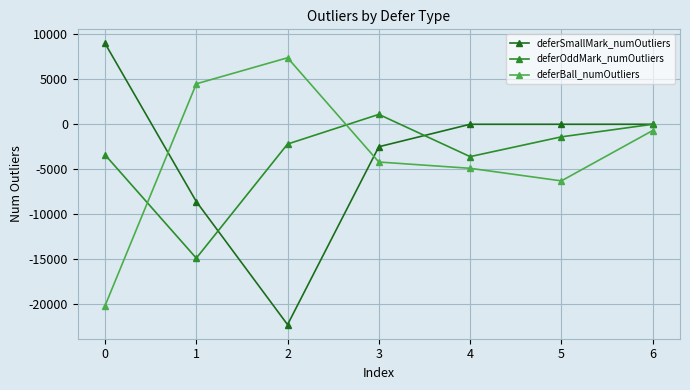

True or false: deferOddMark_numOutliers has a value of -872 at 5.

False